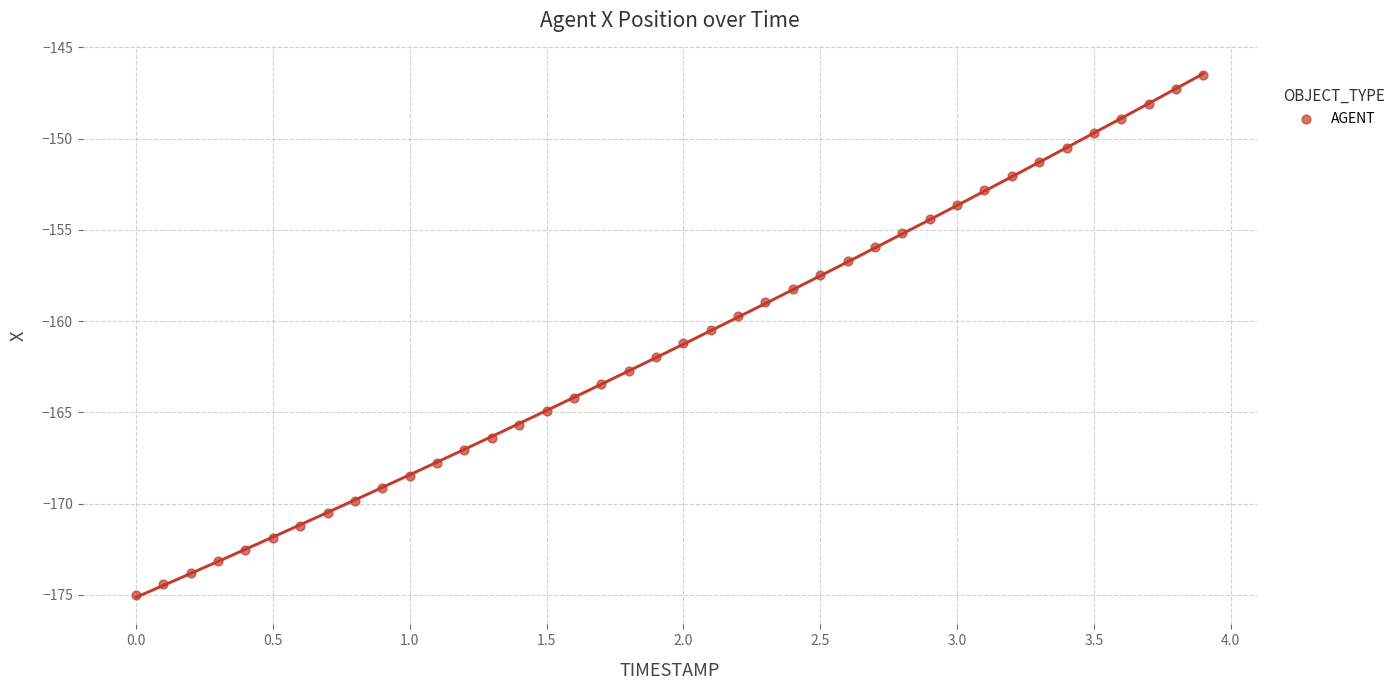

What is the range of Y values (max minus min)?

28.5